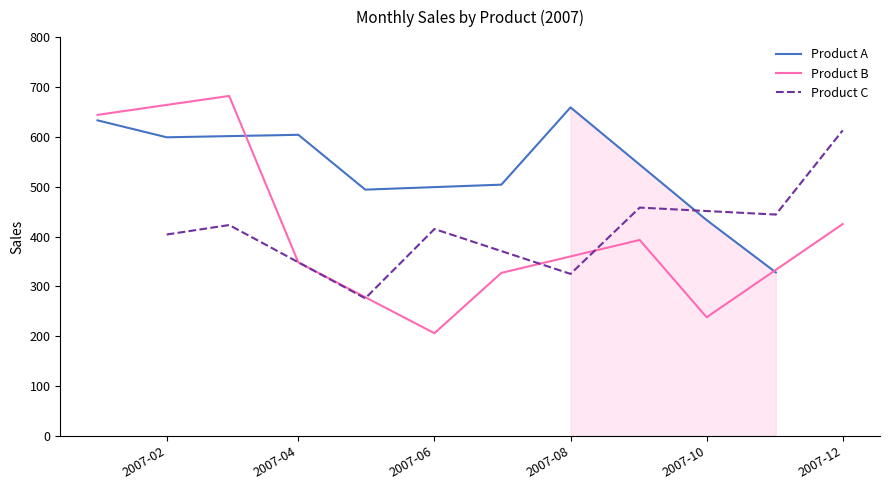

At which label does Product B reach its minimum?

2007-06